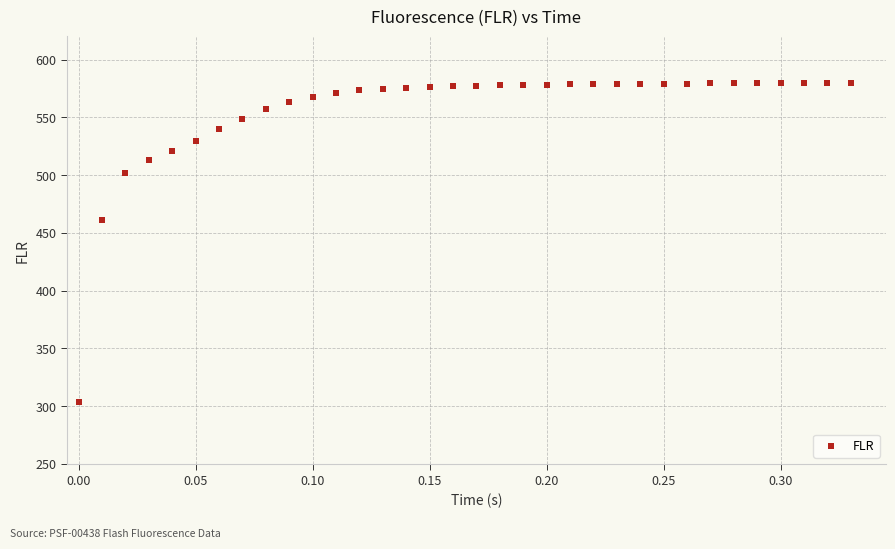

What is the range of Y values (max minus min)?

276.0